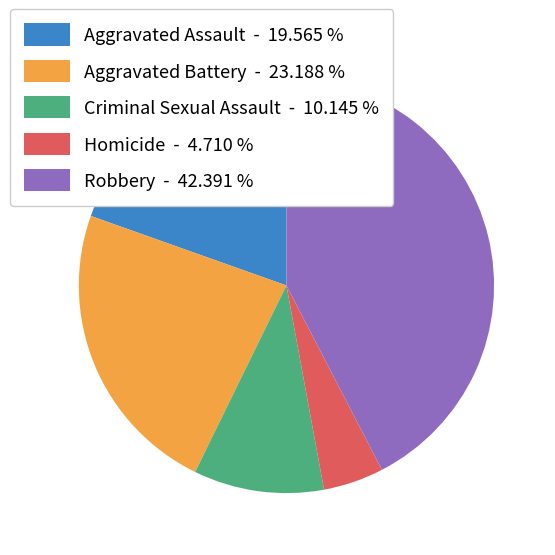

Does Criminal Sexual Assault represent more than half of the total?

No